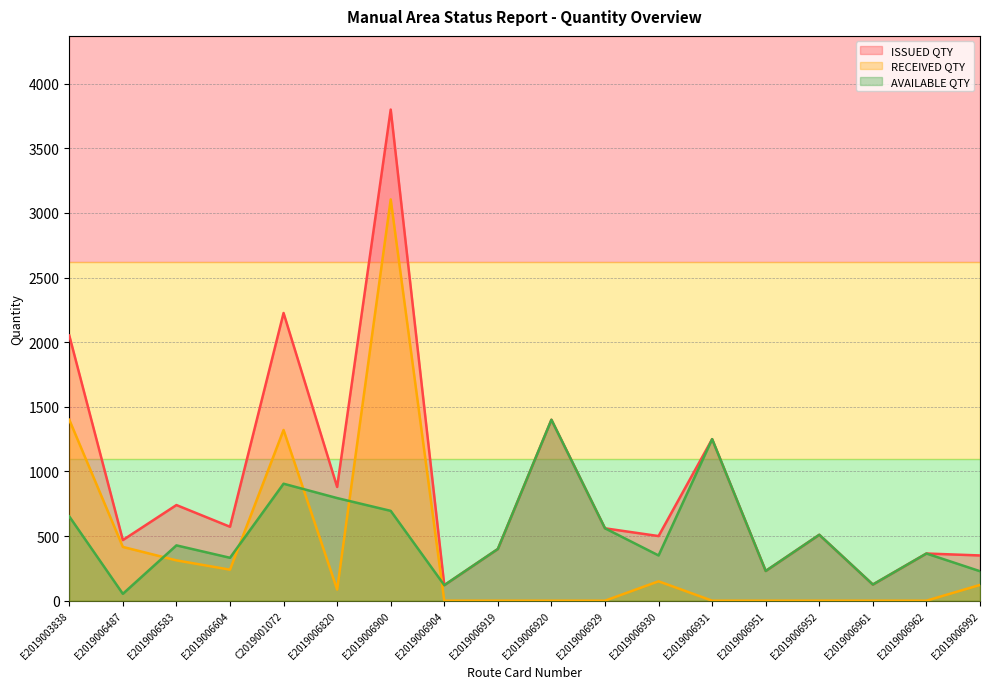

What position from the left is E2019006904?

8